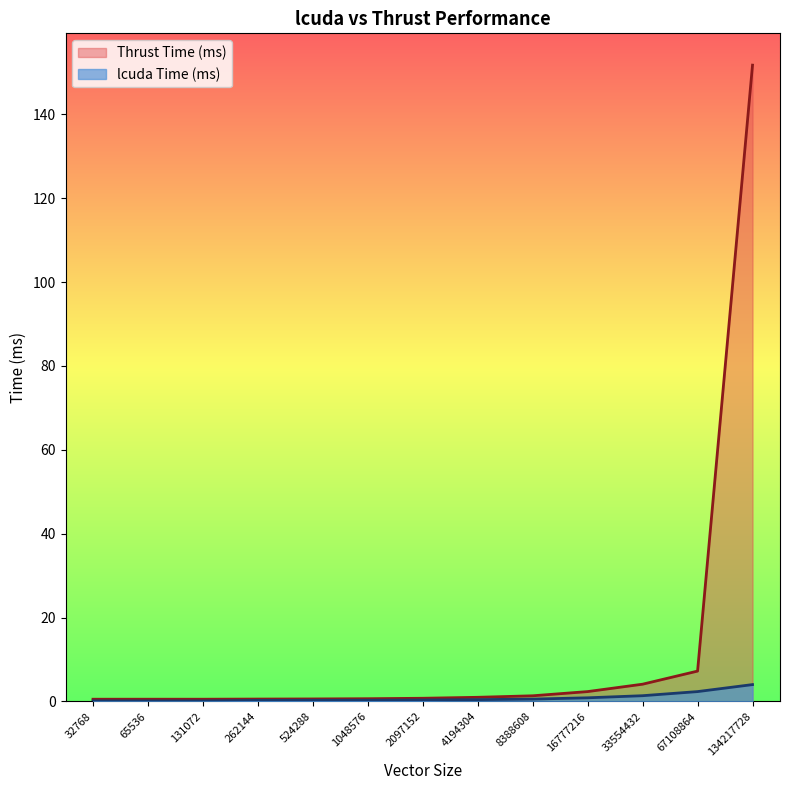

Is it true that Thrust Time (ms) equals 0.5 at 32768?

True